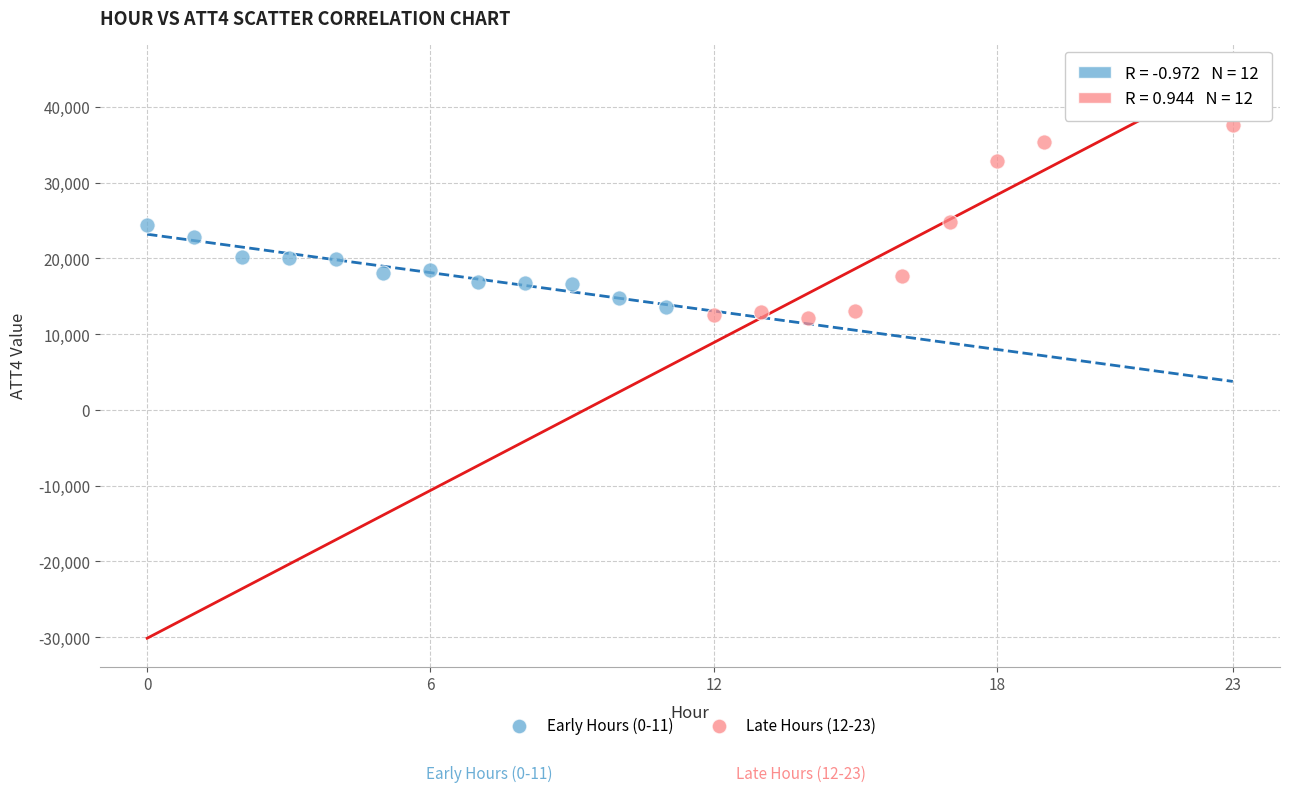

Which series reaches the maximum Y coordinate?

Late Hours (12-23)